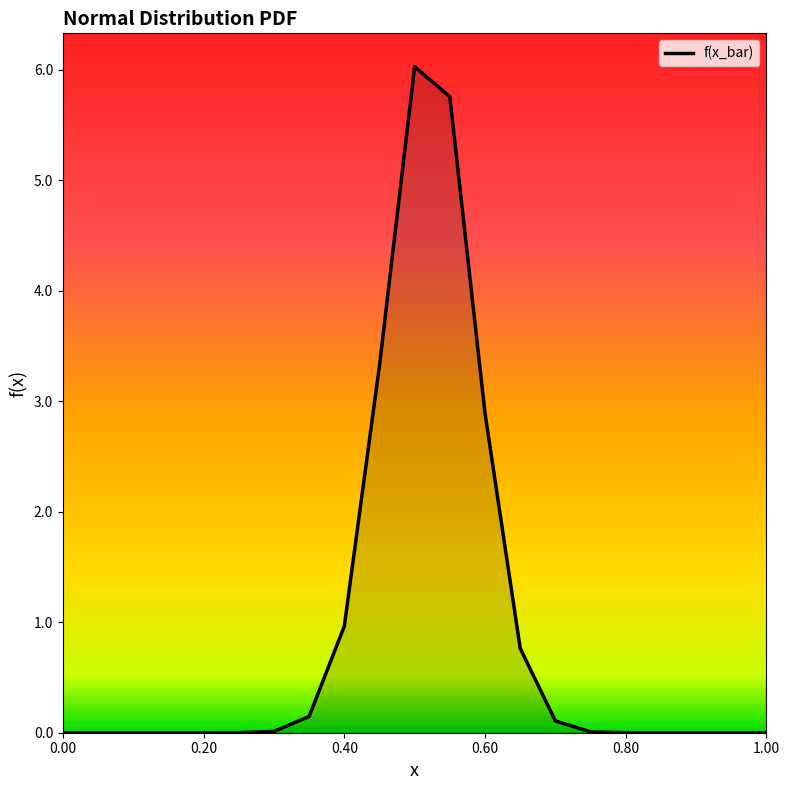

What is the greatest value displayed?

6.0